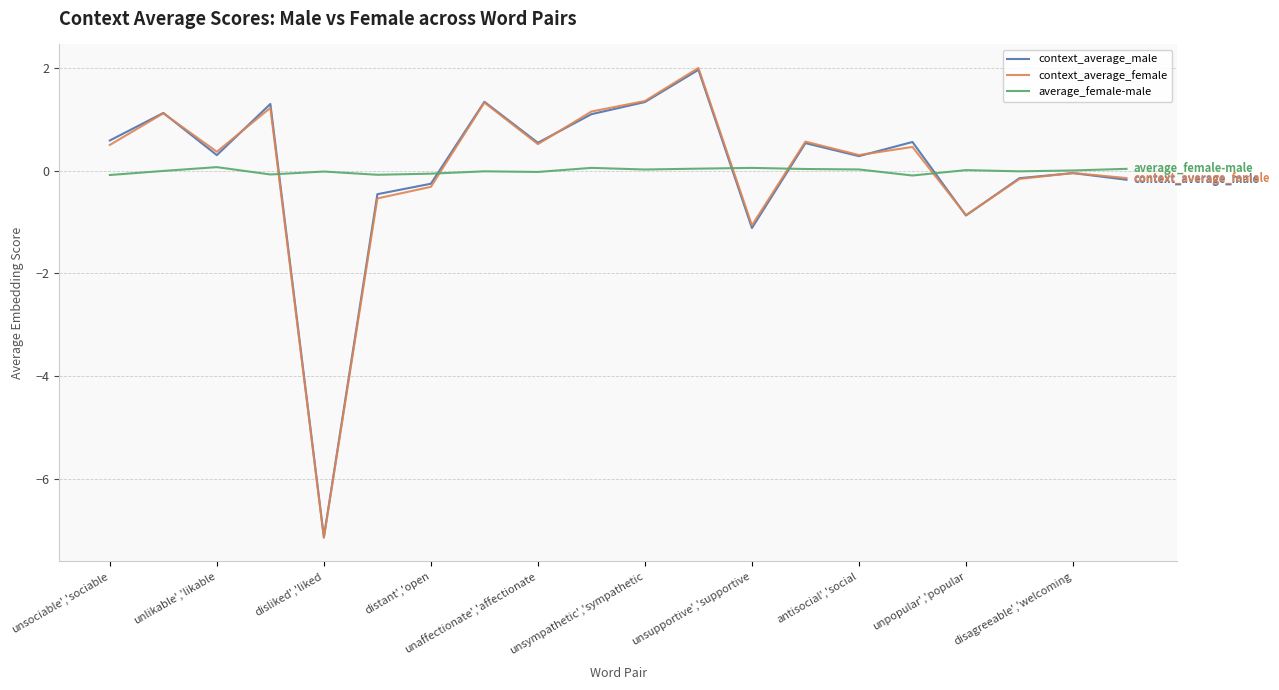

Which series has the widest spread of values?

context_average_female